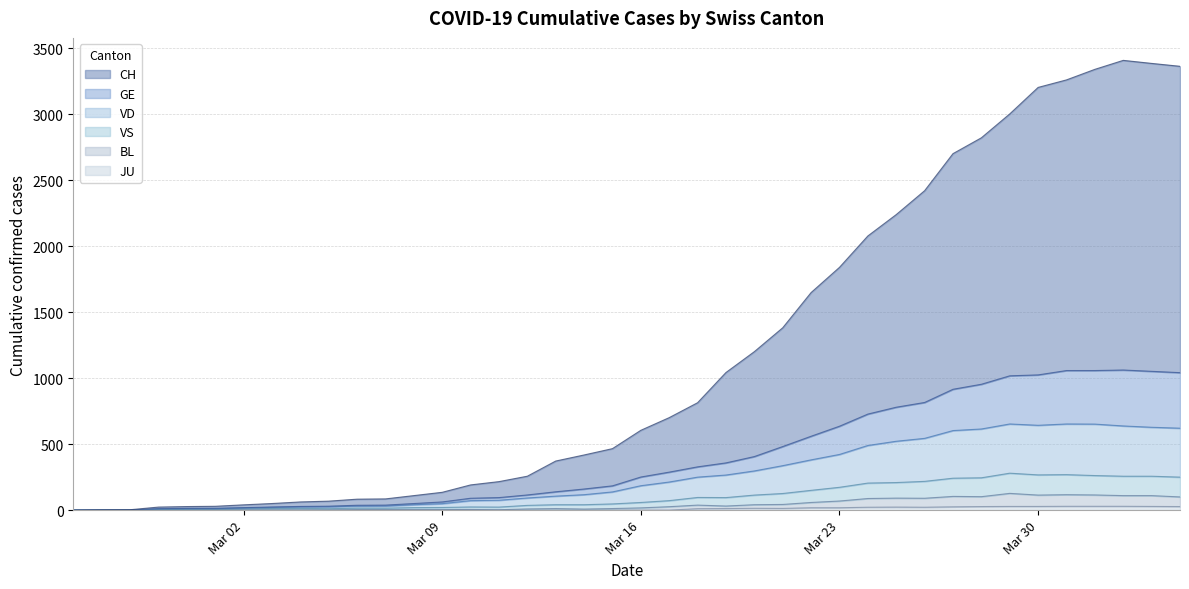

Rank the categories by BL value from lowest to highest.

2020-02-25, 2020-02-26, 2020-02-27, 2020-02-28, 2020-02-29, 2020-03-01, 2020-03-02, 2020-03-03, 2020-03-04, 2020-03-05, 2020-03-11, 2020-03-06, 2020-03-07, 2020-03-08, 2020-03-09, 2020-03-10, 2020-03-14, 2020-03-12, 2020-03-13, 2020-03-15, 2020-03-16, 2020-03-17, 2020-03-19, 2020-03-18, 2020-03-20, 2020-03-21, 2020-03-22, 2020-03-23, 2020-03-24, 2020-03-26, 2020-03-25, 2020-04-04, 2020-03-28, 2020-03-27, 2020-04-02, 2020-04-03, 2020-03-30, 2020-04-01, 2020-03-31, 2020-03-29